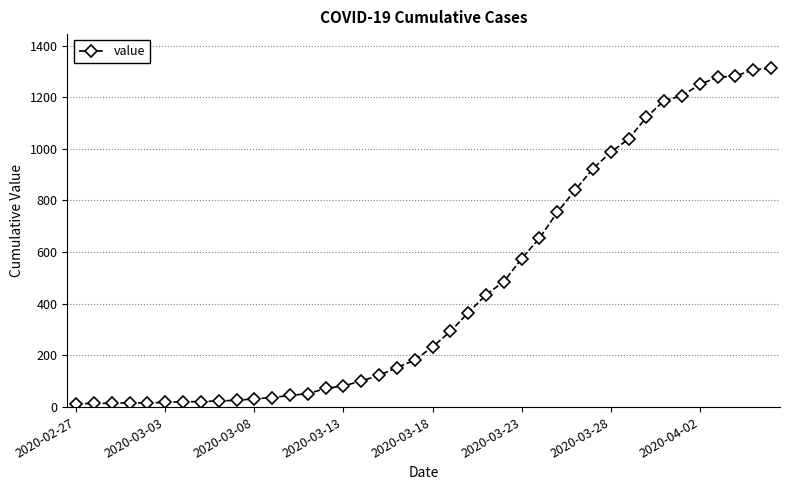

What is the difference between the second highest and minimum values?

1293